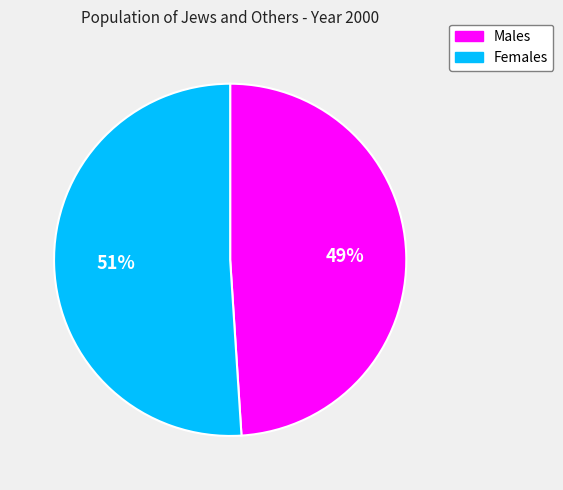

Is it true that Females is 64% of the pie?

False